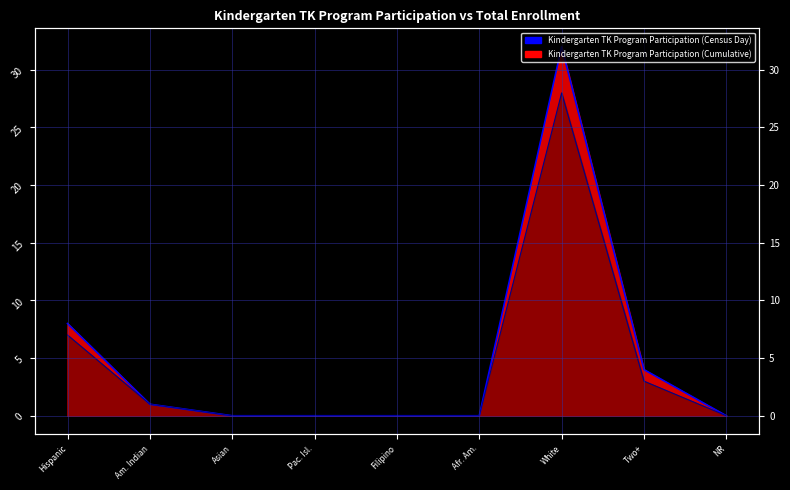

What position from the left is Afr. Am.?

6